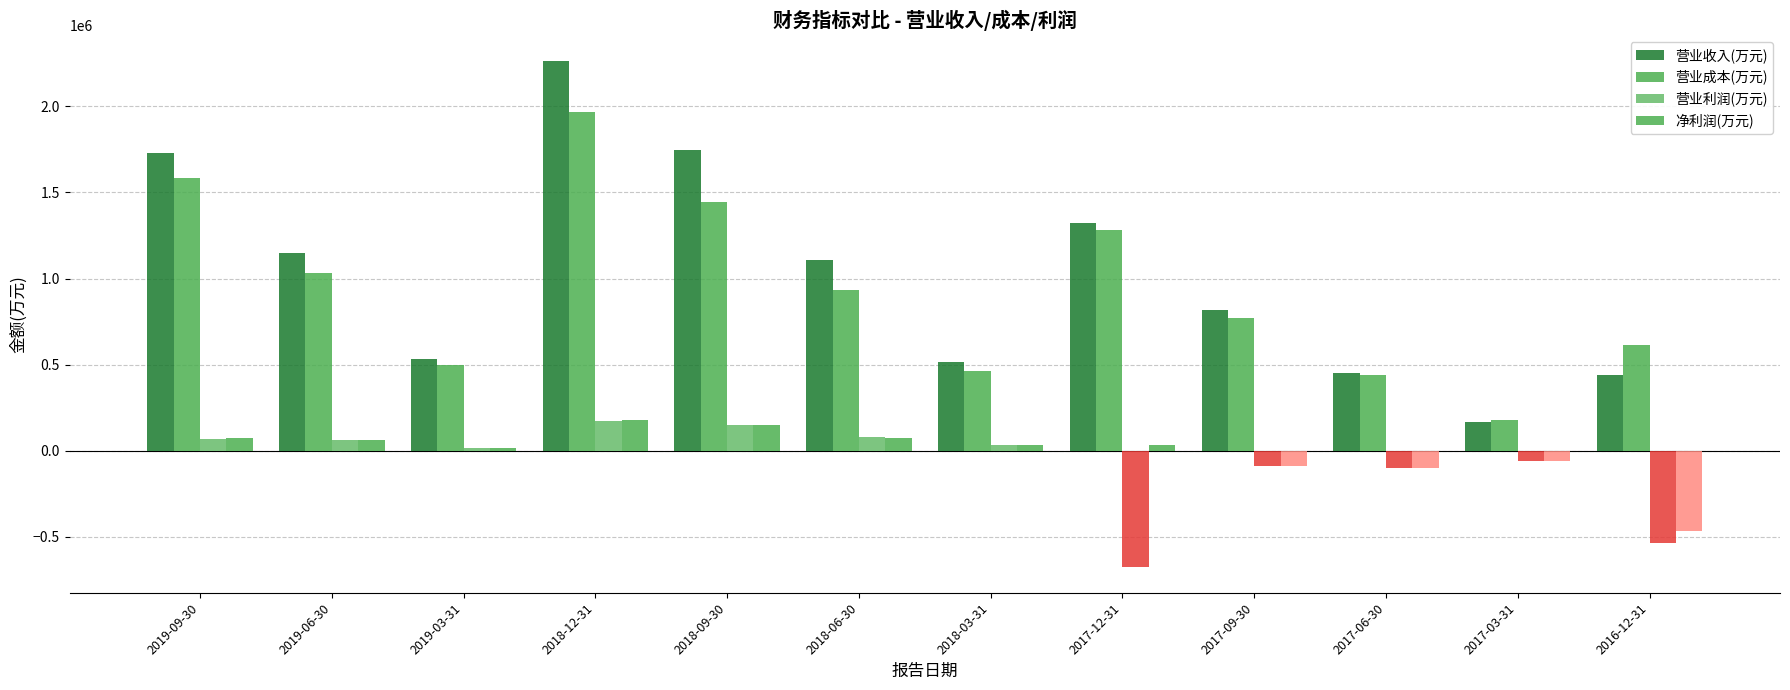

Are the bars horizontal?

No